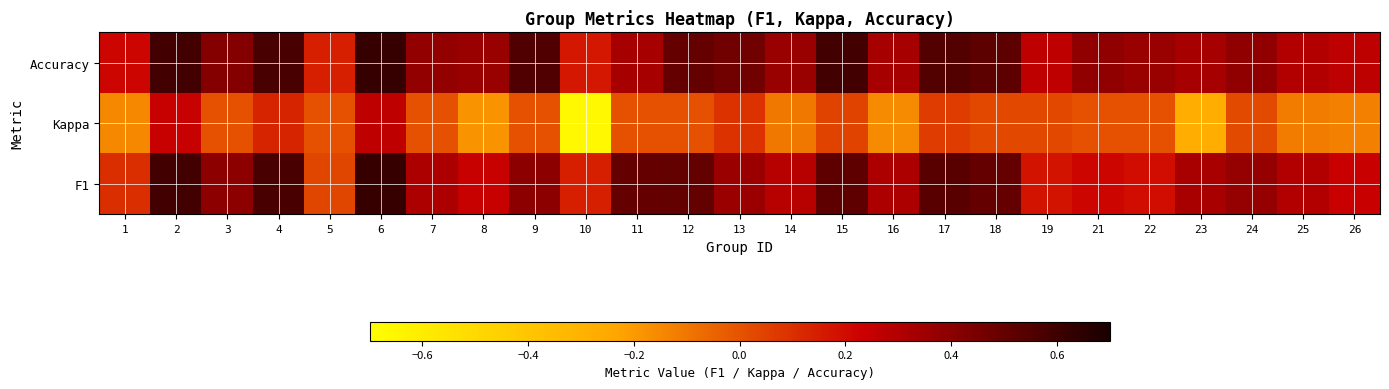

What is the total value across all series at 19?

0.5